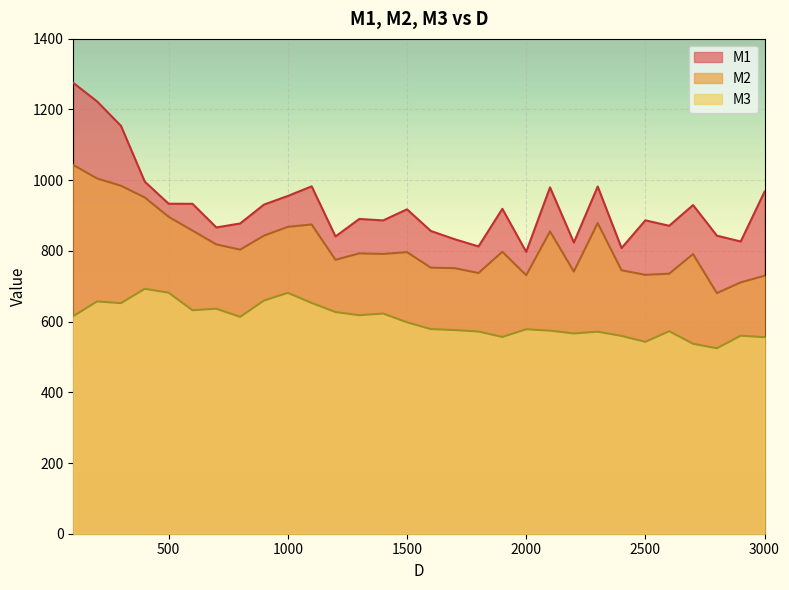

True or false: M1 and M2 intersect in this chart.

False